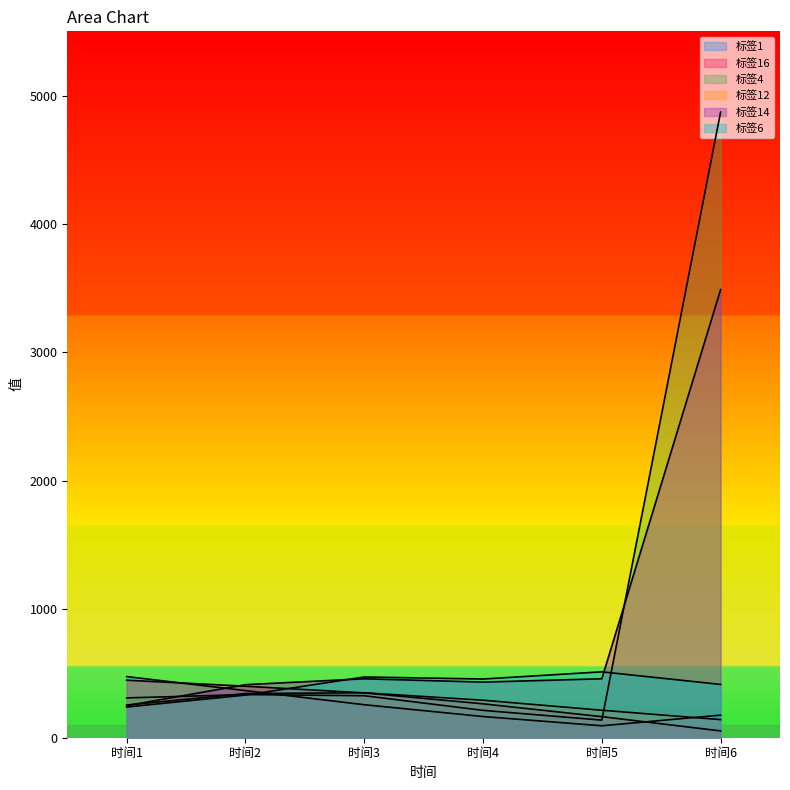

The 标签16 series shows 401 at 时间2. True or false?

True